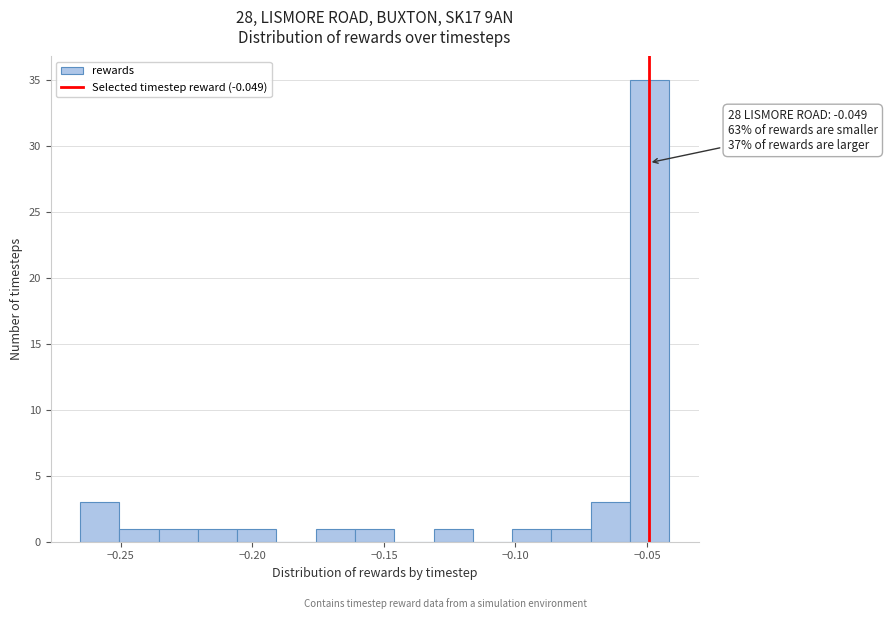

Read against the x-axis, roughly where is the centre of the tallest bar?

-0.050